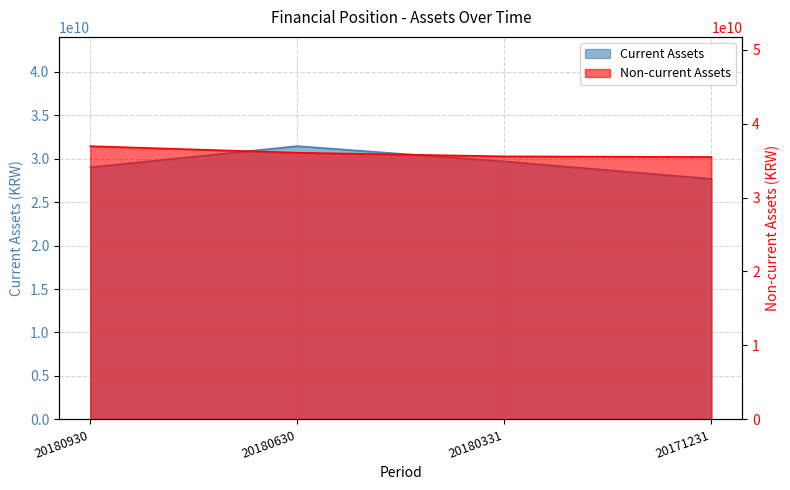

At how many categories does at least one series exceed 31644006444?

4